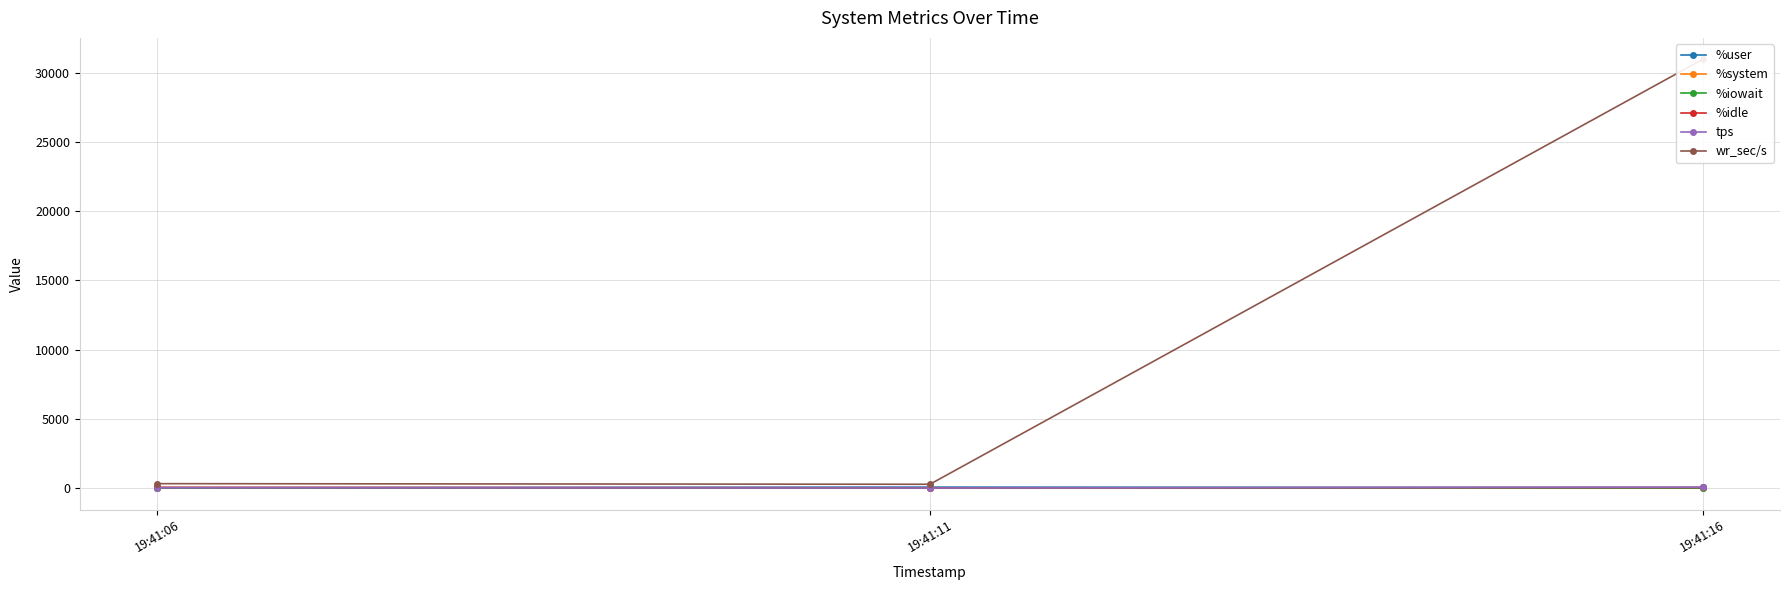

Where is tps nearest to the value 36?

19:41:06